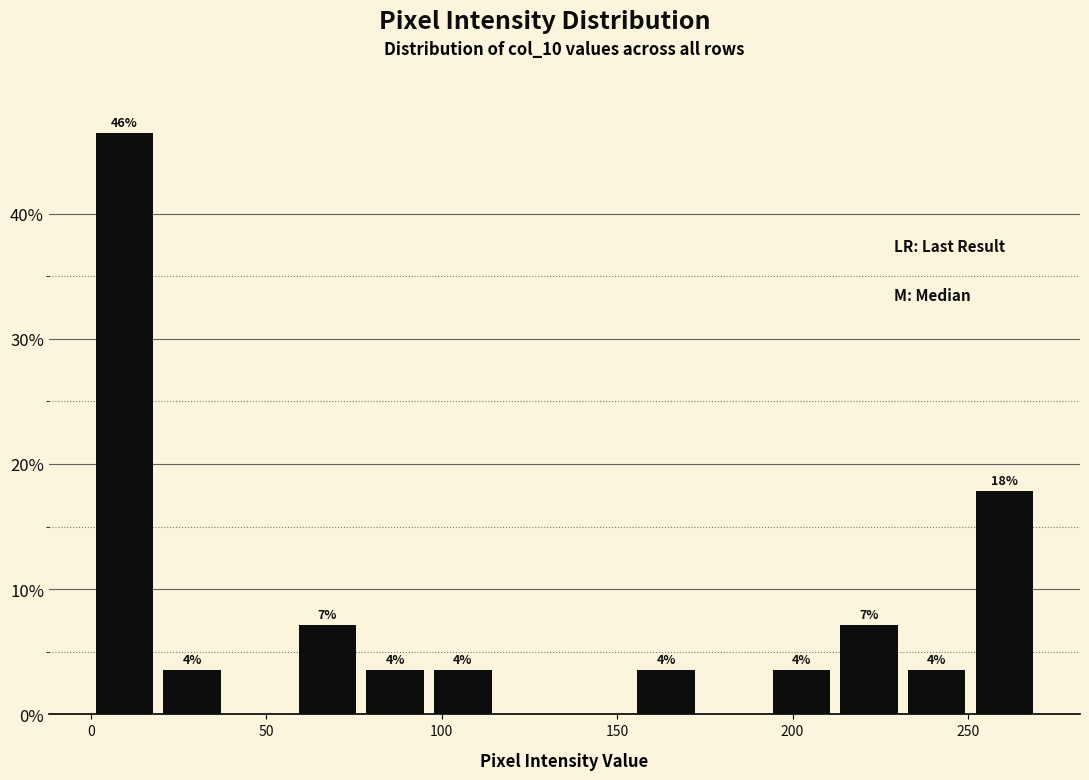

Around what value on the x-axis is the tallest bar? Give the approximate position of its centre, as read against the axis.

10